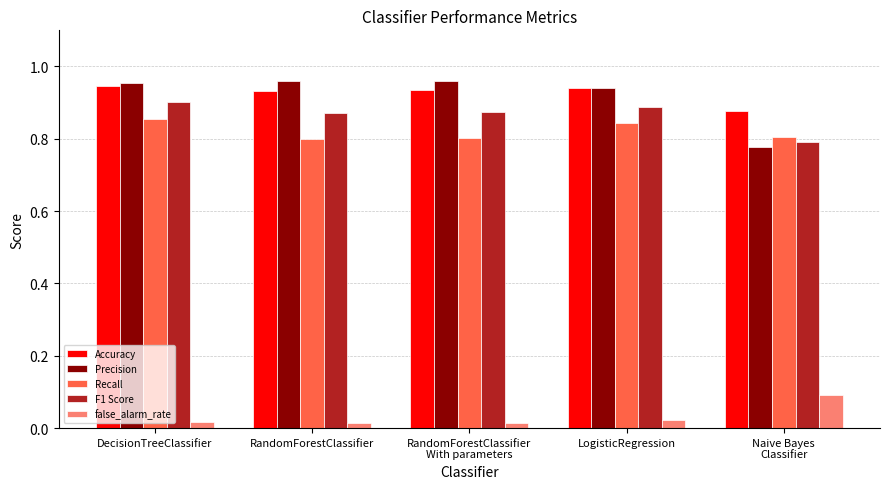

What is the sum of the Recall values at RandomForestClassifier
With parameters and RandomForestClassifier?

1.6